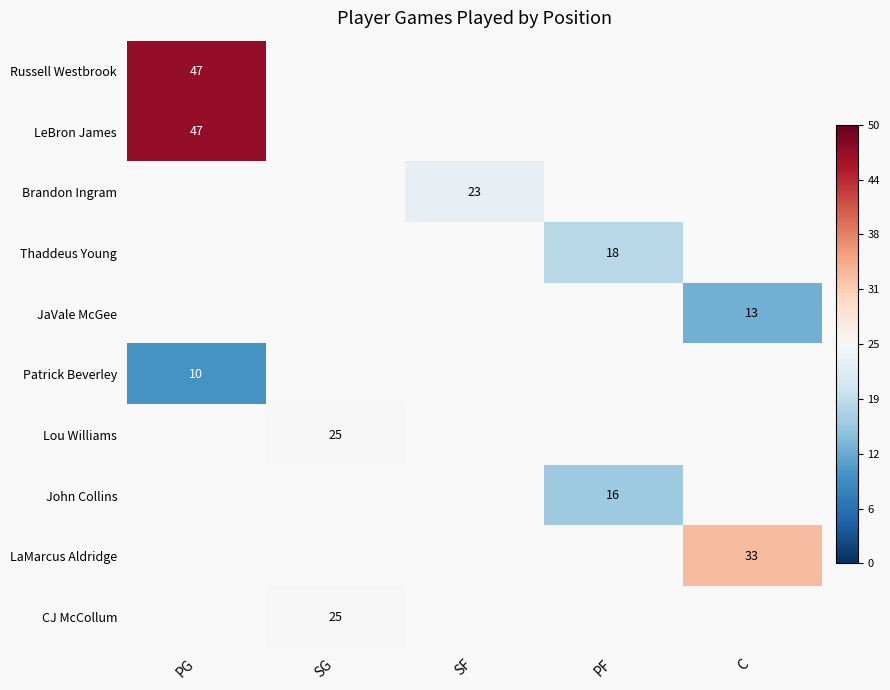

How many values in LeBron James are above zero?

1